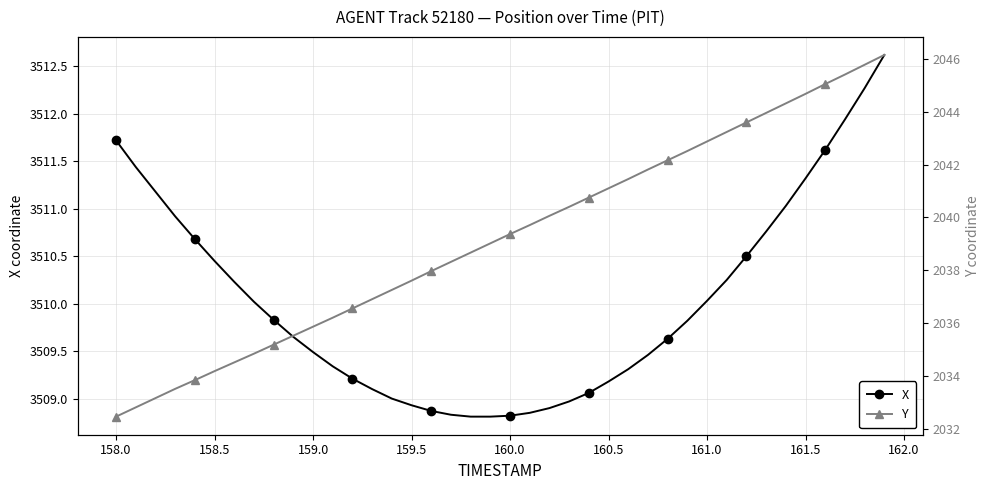

The X series shows 1897.5 at 160.5. True or false?

False